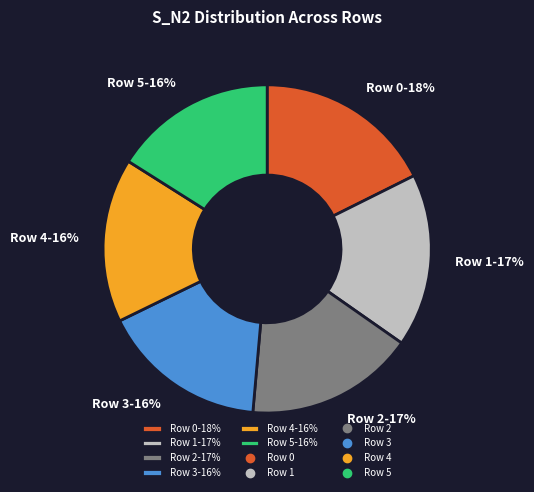

To the nearest percent, what portion does Row 4 represent?

16%